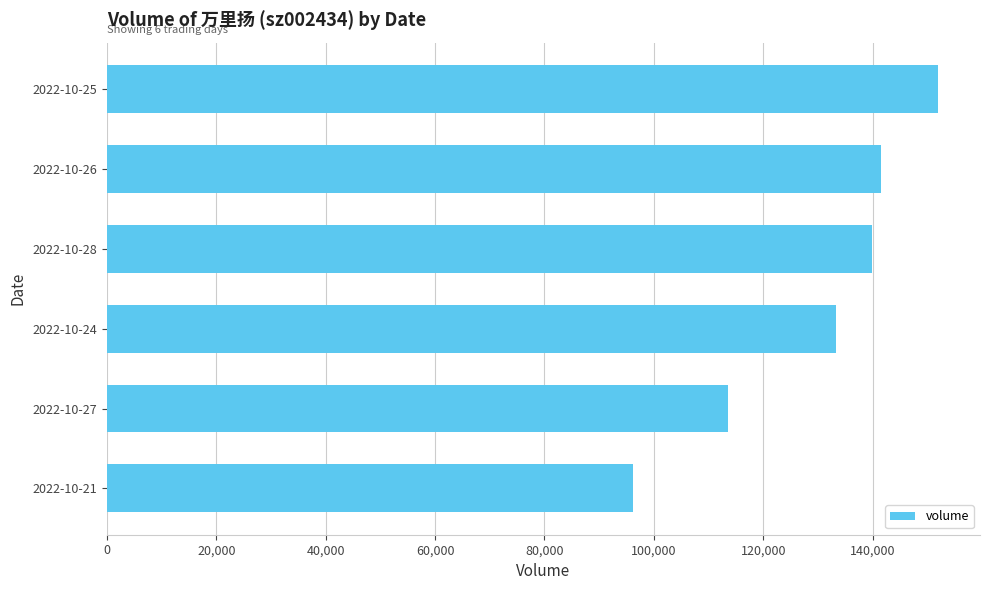

What is the sum of all values?

776472